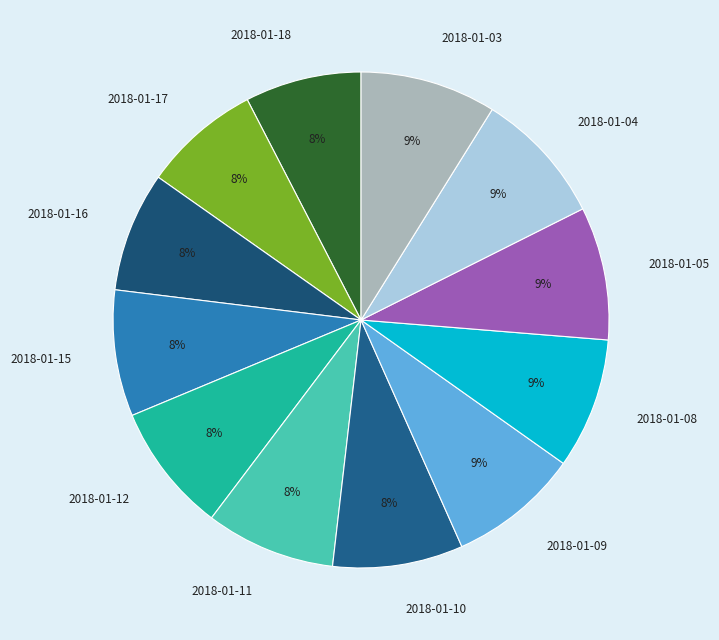

How many segments does this pie chart have?

12